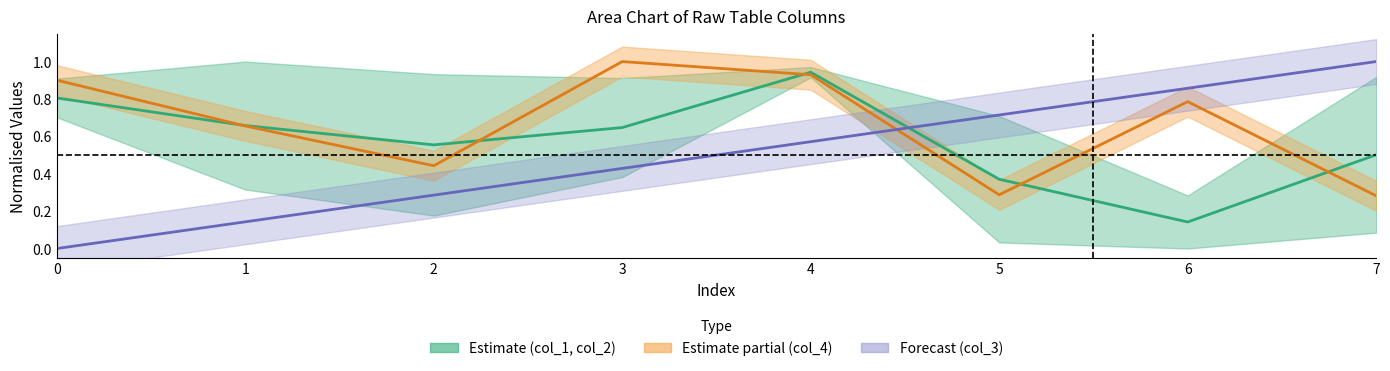

Read the Estimate (col_1 & col_2 mid) value at 0.

0.8